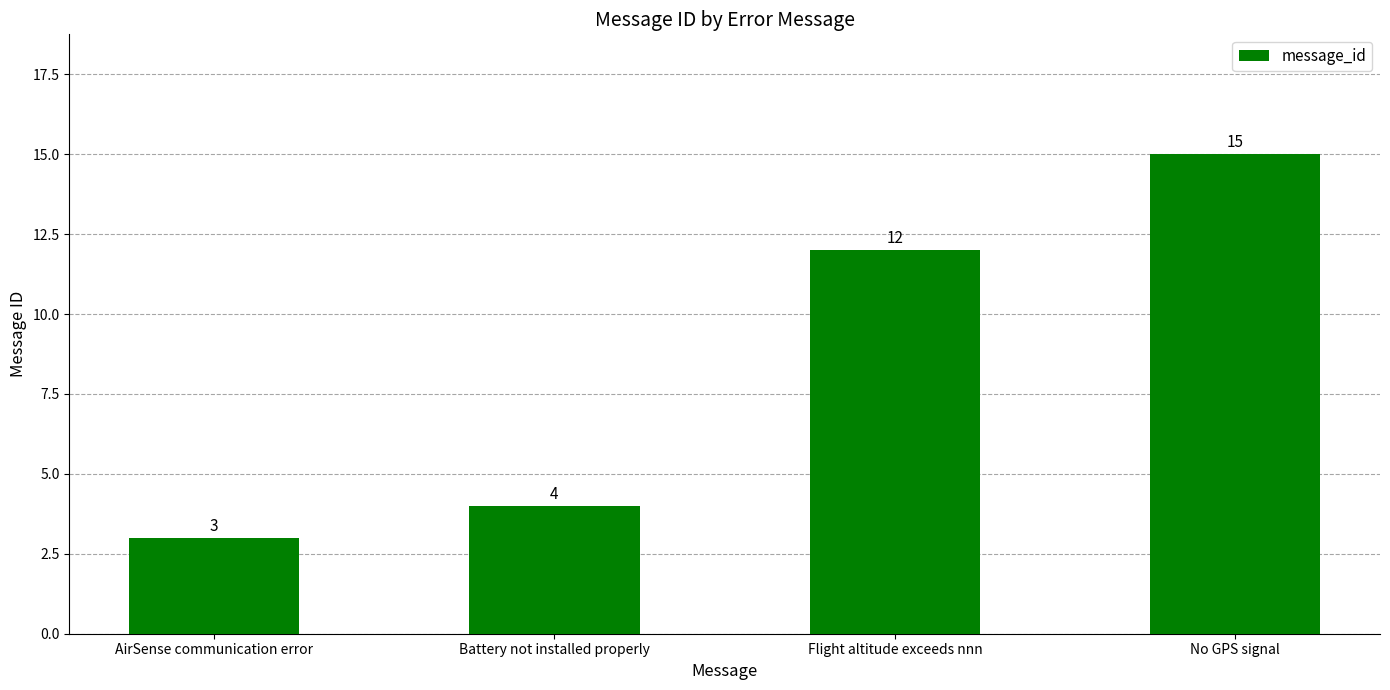

How many bars are there in total?

4